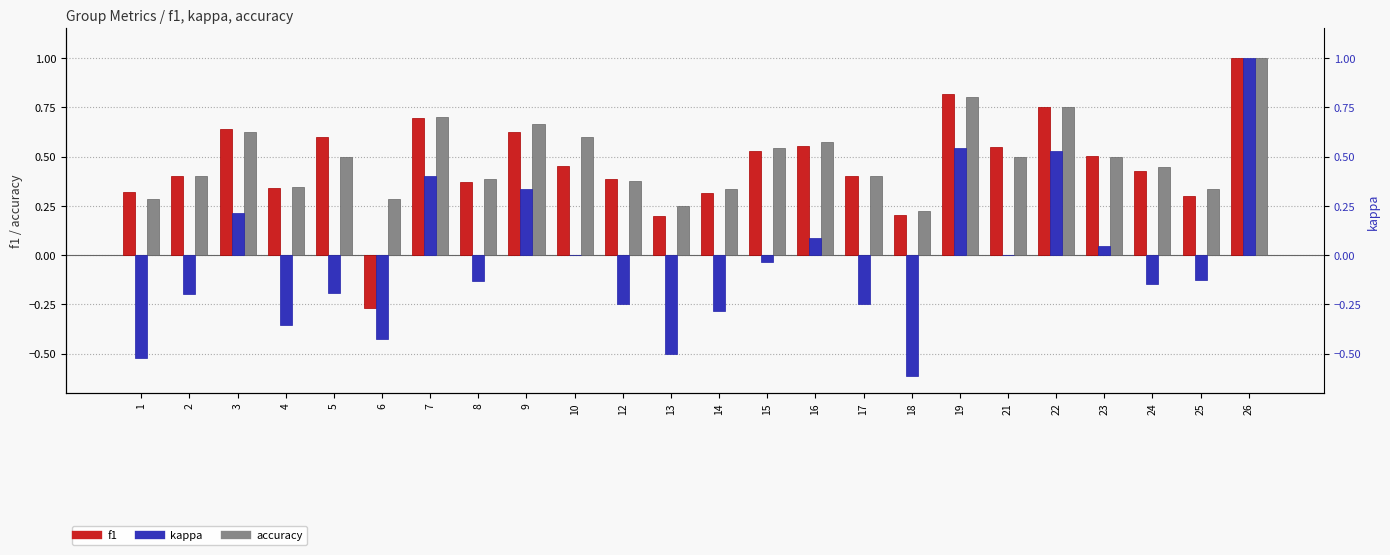

Reading left to right, list all the values displayed in this chart.

f1: 0.3	0.4	0.6	0.3	0.6	-0.3	0.7	0.4	0.6	0.5	0.4	0.2	0.3	0.5	0.6	0.4	0.2	0.8	0.5	0.8	0.5	0.4	0.3	1.0
accuracy: 0.3	0.4	0.6	0.3	0.5	0.3	0.7	0.4	0.7	0.6	0.4	0.2	0.3	0.5	0.6	0.4	0.2	0.8	0.5	0.8	0.5	0.4	0.3	1.0
kappa: -0.5	-0.2	0.2	-0.4	-0.2	-0.4	0.4	-0.1	0.3	0.0	-0.2	-0.5	-0.3	-0.0	0.1	-0.2	-0.6	0.5	0.0	0.5	0.0	-0.1	-0.1	1.0